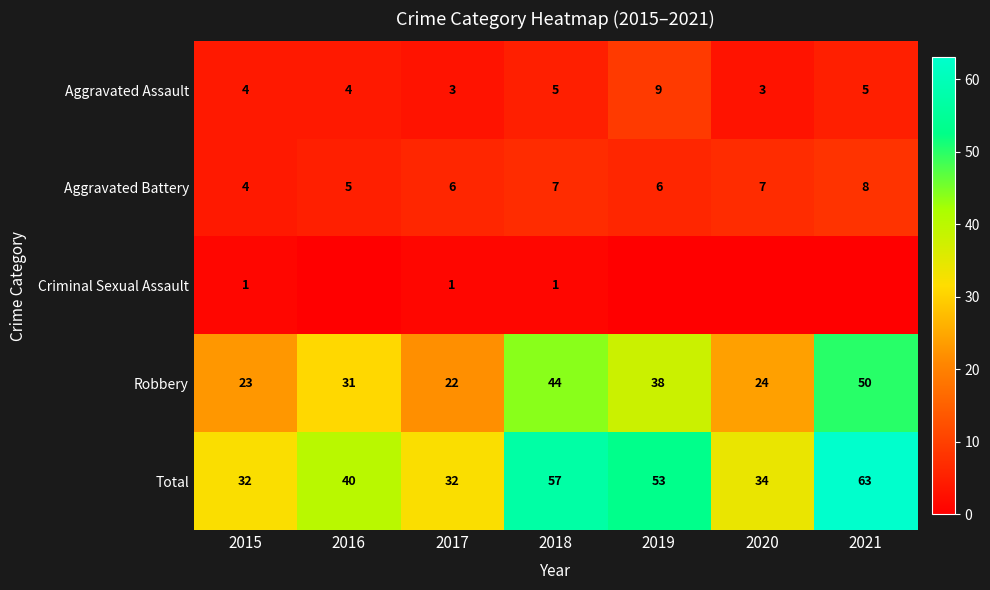

What is the difference between the Robbery values at 2020 and 2018?

20